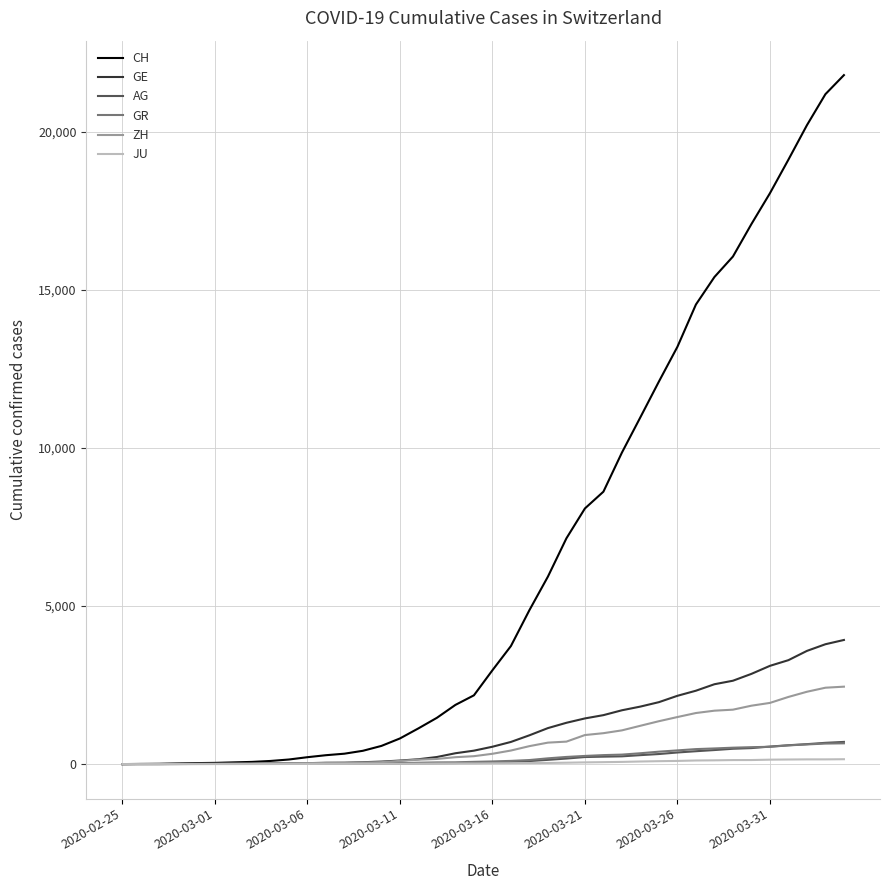

What is the greatest value displayed?

21804